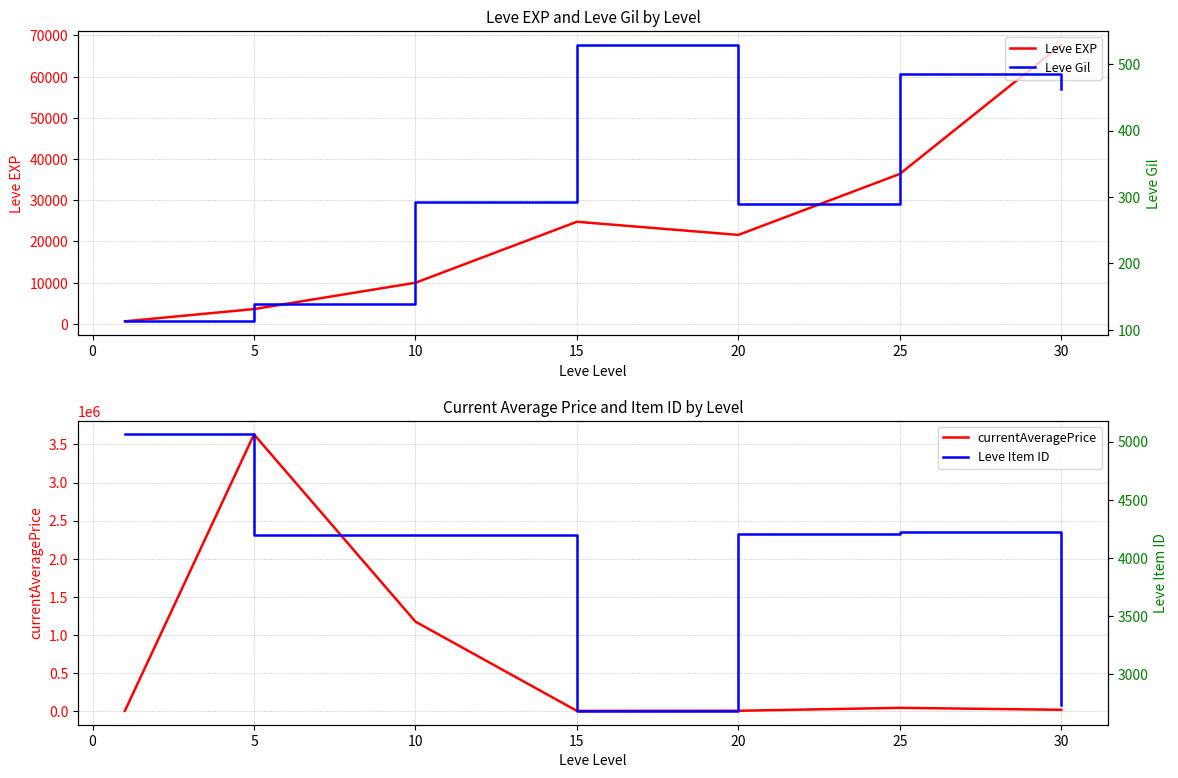

Which series has the largest total across all categories?

currentAveragePrice